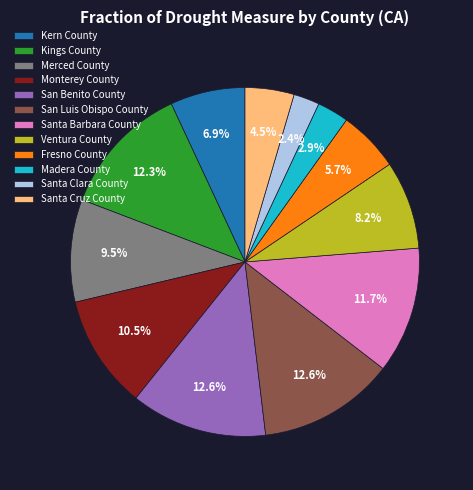

Is the sum of Kern County and San Benito County greater than half?

No